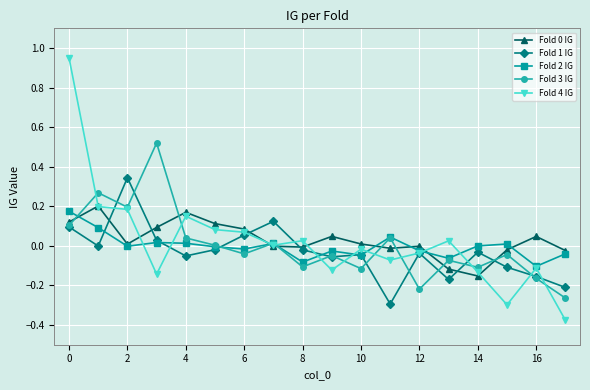

In Fold 0 IG, how many points are higher than both neighbors (excluding endpoints)?

5